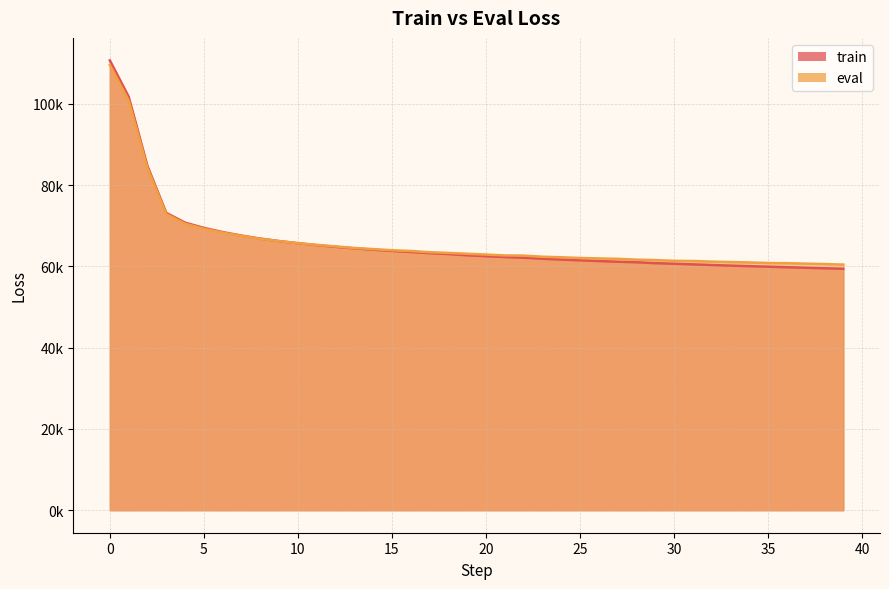

How many series are shown in this chart?

2